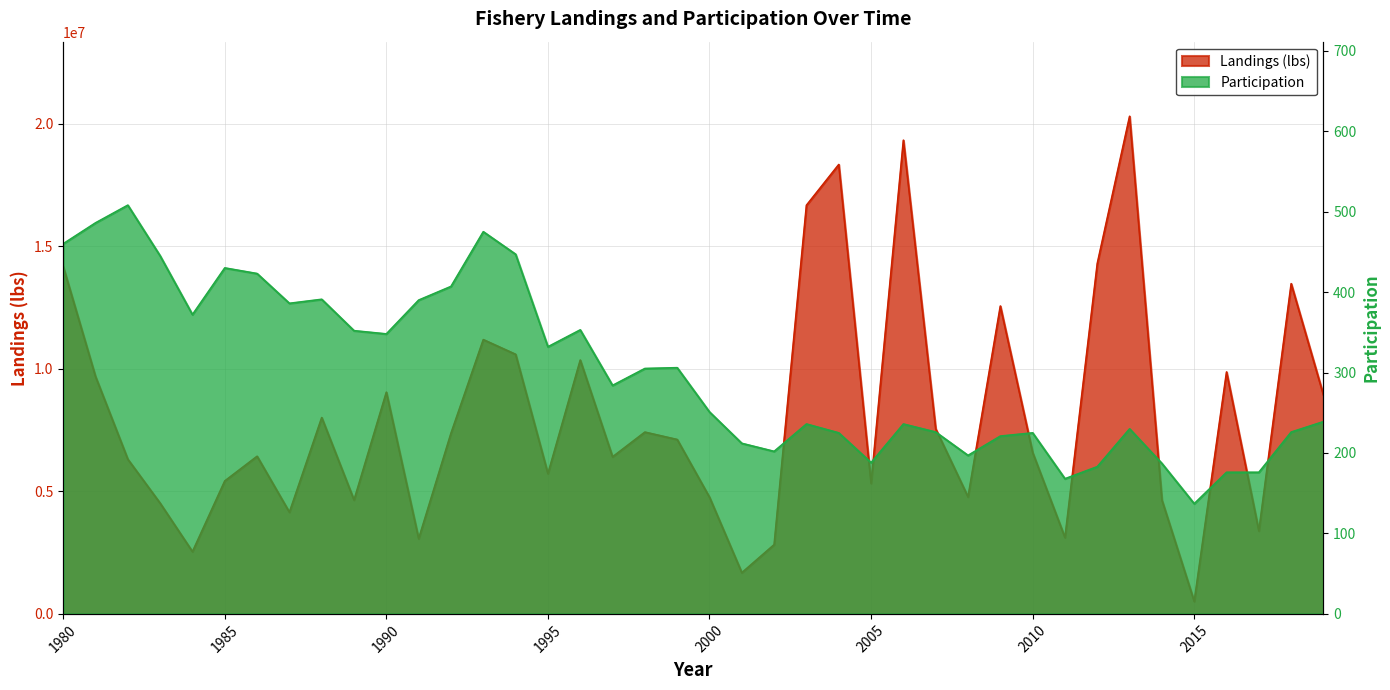

Which series has the widest spread of values?

Landings (lbs)